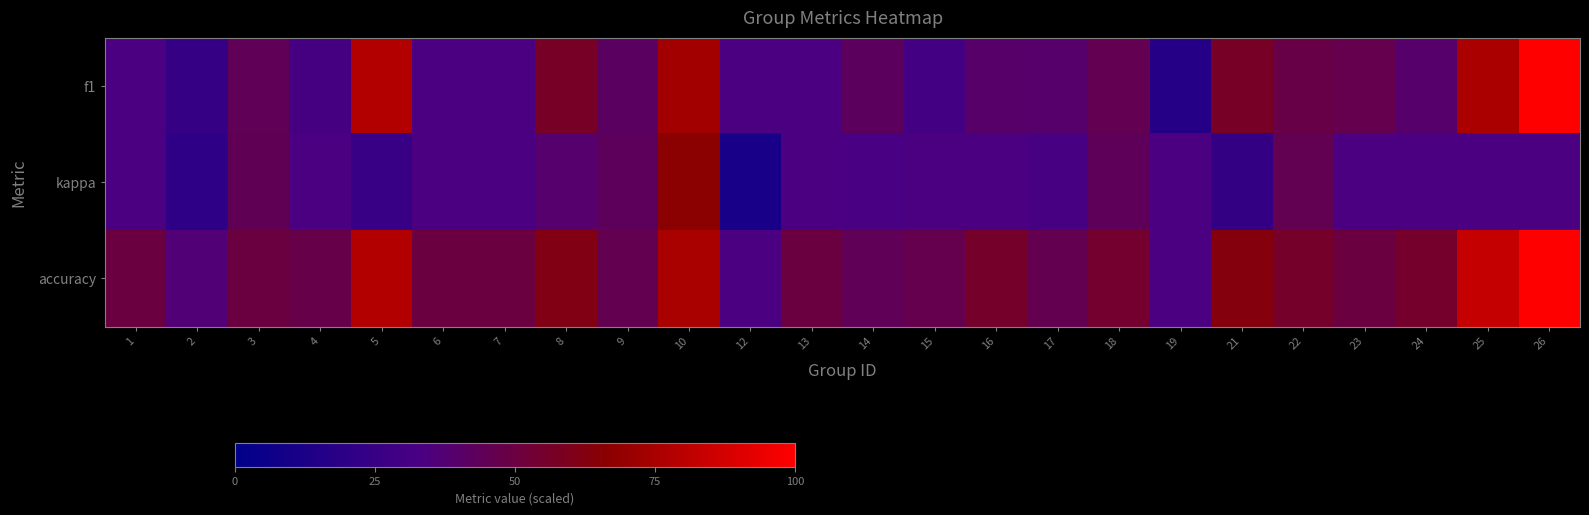

Which series changed the most between 14 and 15?

f1